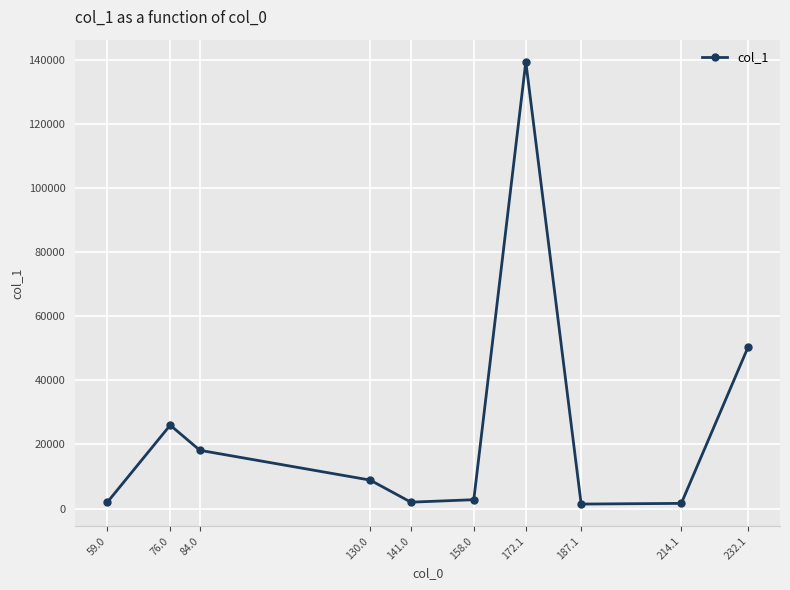

How many interior local valleys (lower than both neighbors) does the data have?

2